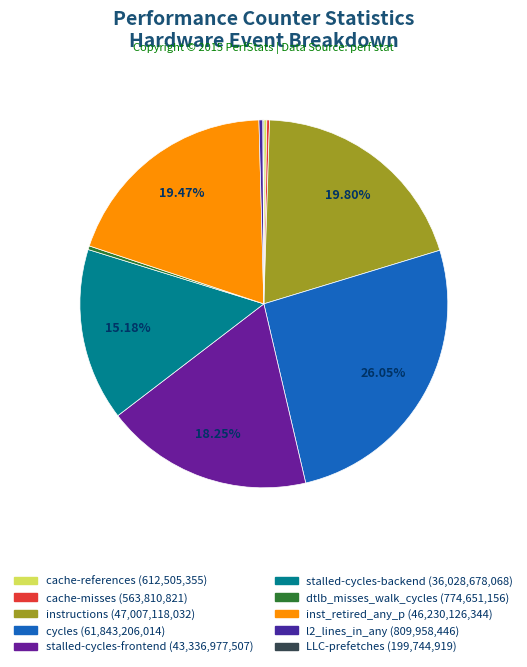

What percentage is NOT represented by stalled-cycles-backend?

84.8%